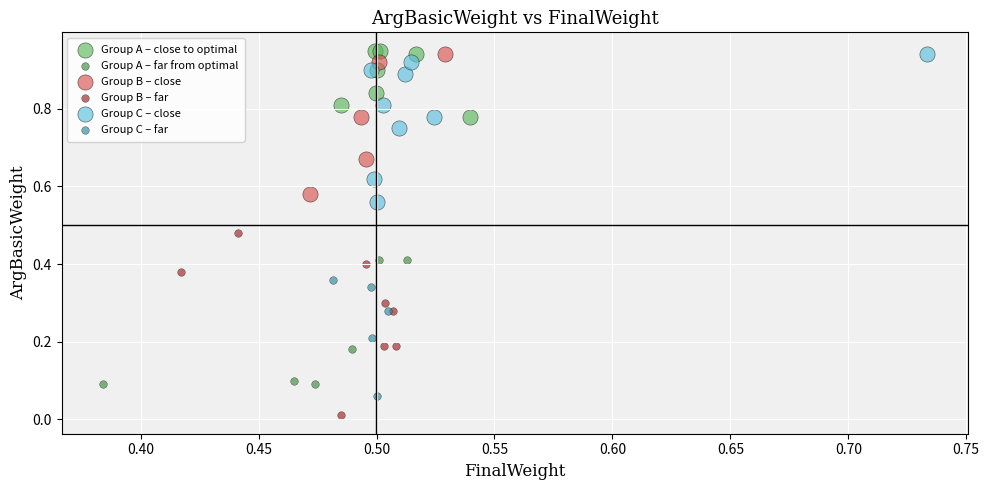

Which series contains the highest Y value?

Group A – close to optimal